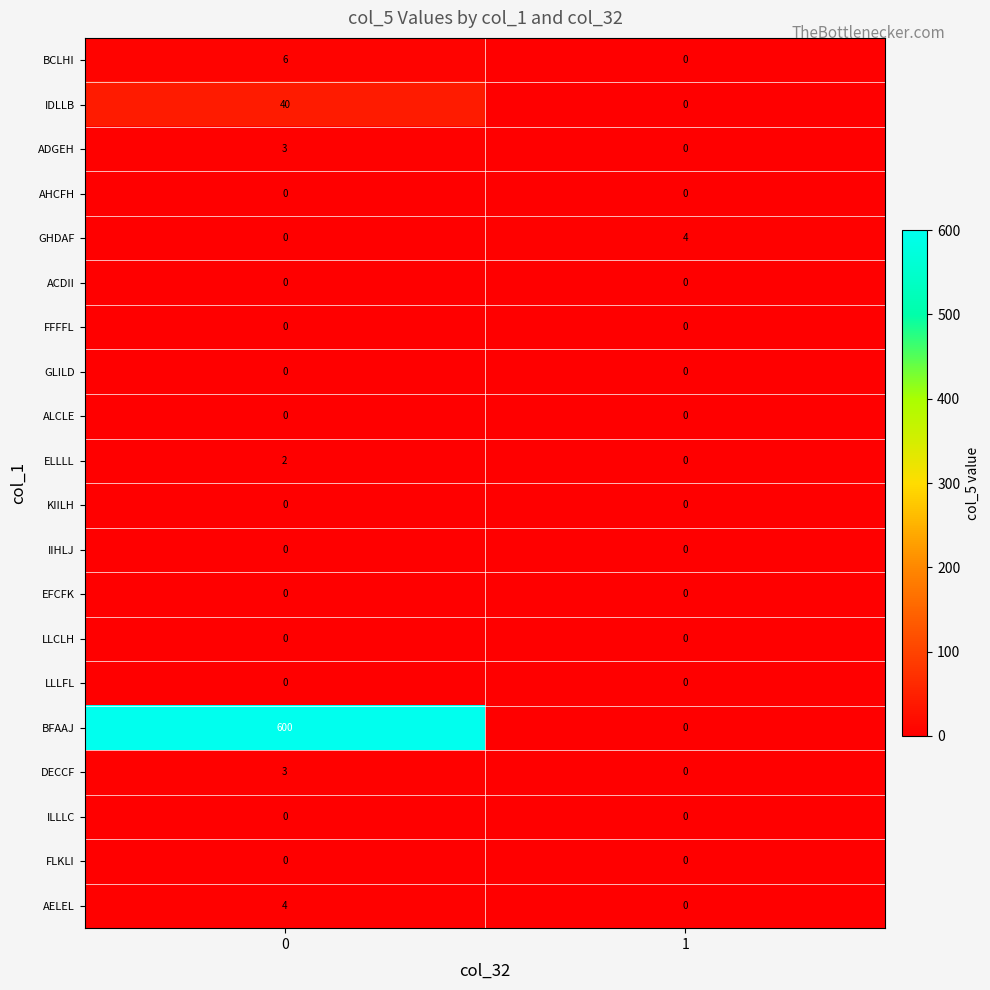

Which series has the largest range (max minus min)?

BFAAJ